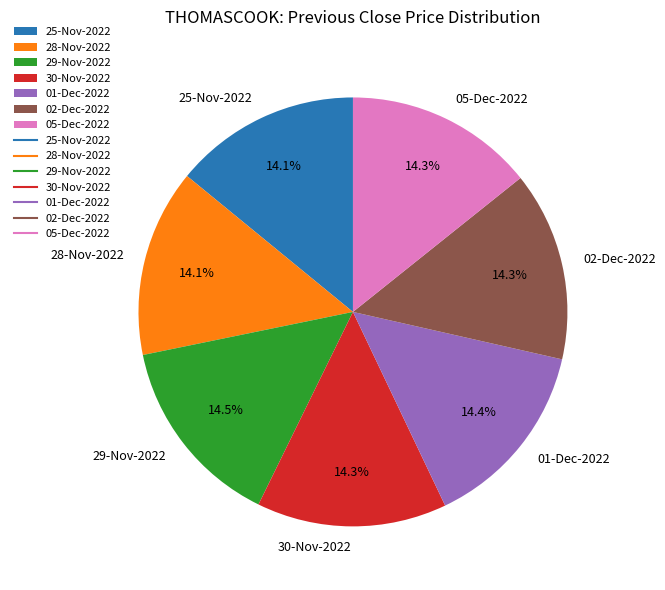

Is there a majority slice in this chart?

No